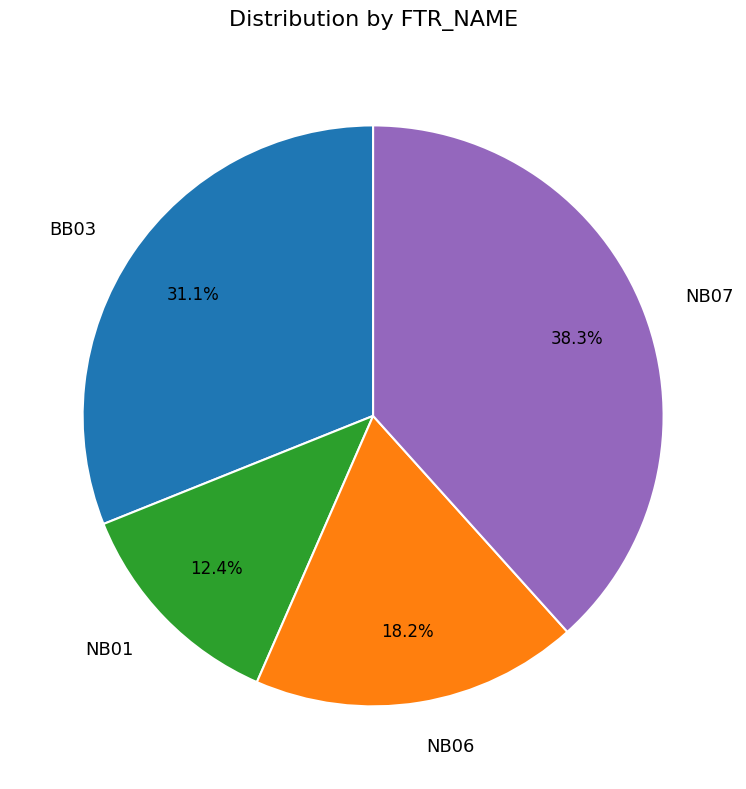

What percentage is the NB06 slice, to the nearest percent?

18%